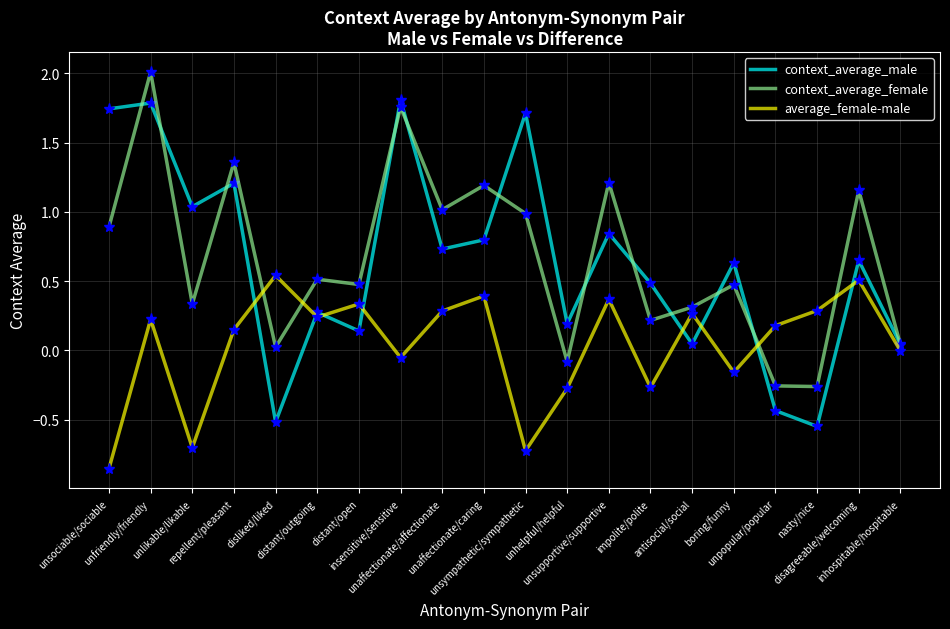

Which series has the largest range (max minus min)?

context_average_male